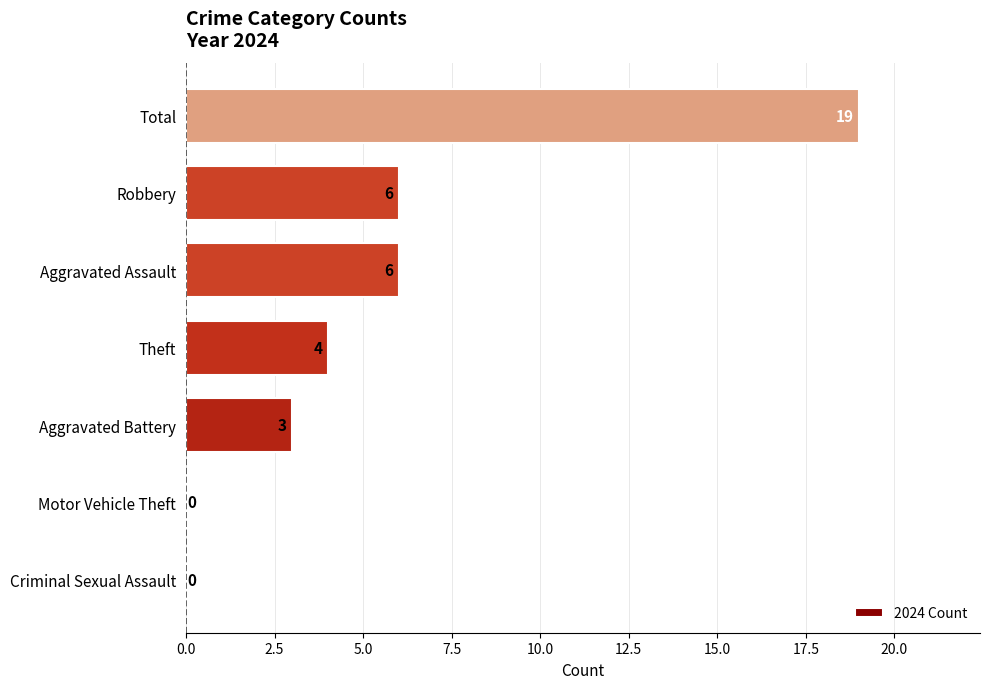

What is the average value?

5